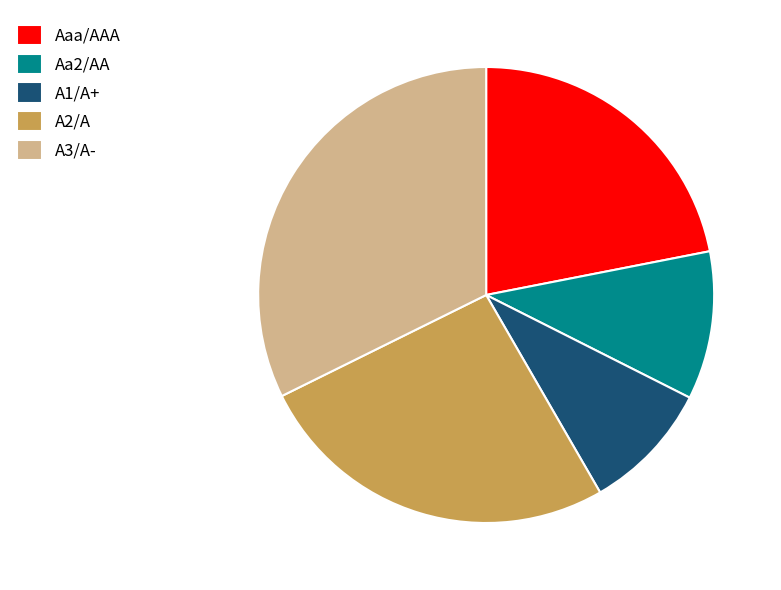

What is the largest slice in the pie chart?

A3/A-